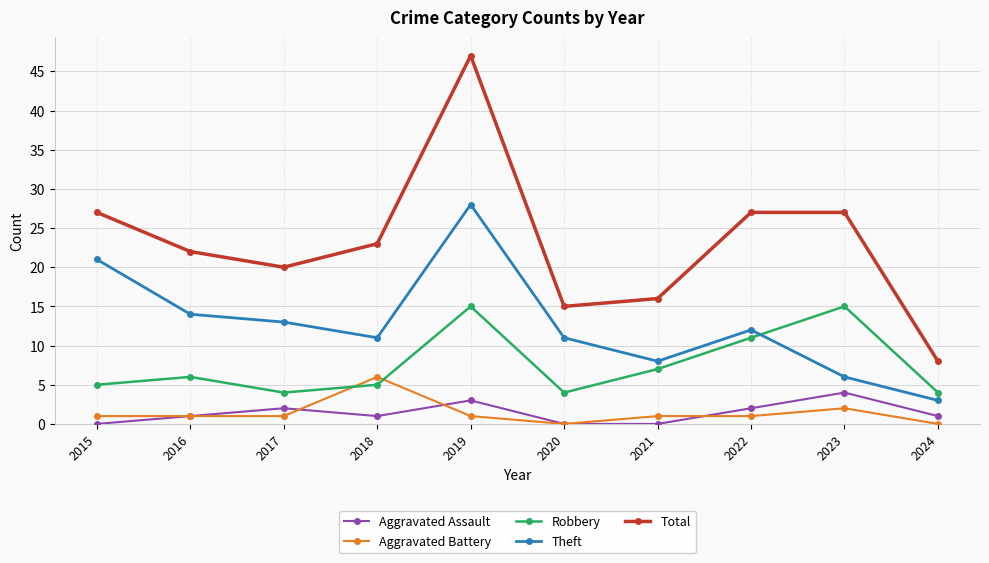

Which series has the widest spread of values?

Total